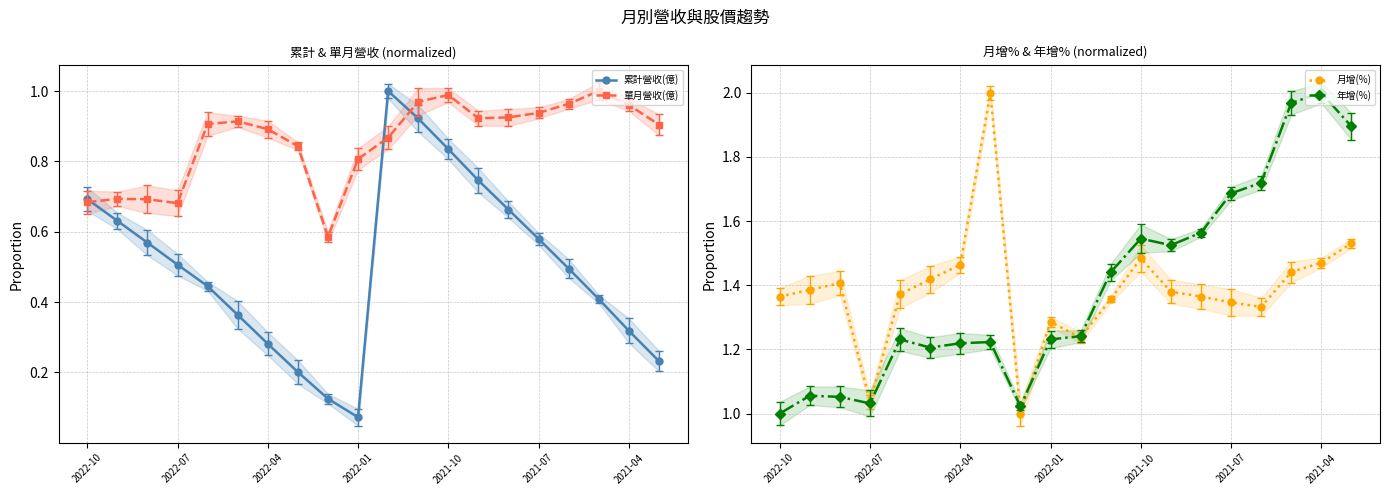

Reading left to right, what are all the values shown in this chart?

累計營收(億): 0.7	0.6	0.6	0.5	0.4	0.4	0.3	0.2	0.1	0.1	1.0	0.9	0.8	0.7	0.7	0.6	0.5	0.4	0.3	0.2
單月營收(億): 0.7	0.7	0.7	0.7	0.9	0.9	0.9	0.8	0.6	0.8	0.9	1.0	1.0	0.9	0.9	0.9	1.0	1.0	1.0	0.9
月增(%): 1.4	1.4	1.4	1.0	1.4	1.4	1.5	2.0	1.0	1.3	1.2	1.4	1.5	1.4	1.4	1.3	1.3	1.4	1.5	1.5
年增(%): 1.0	1.1	1.1	1.0	1.2	1.2	1.2	1.2	1.0	1.2	1.2	1.4	1.5	1.5	1.6	1.7	1.7	2.0	2.0	1.9